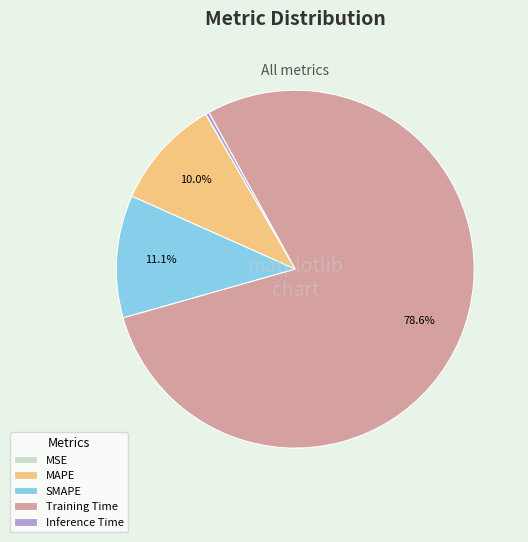

The MAPE slice represents 18% of the pie. True or false?

False